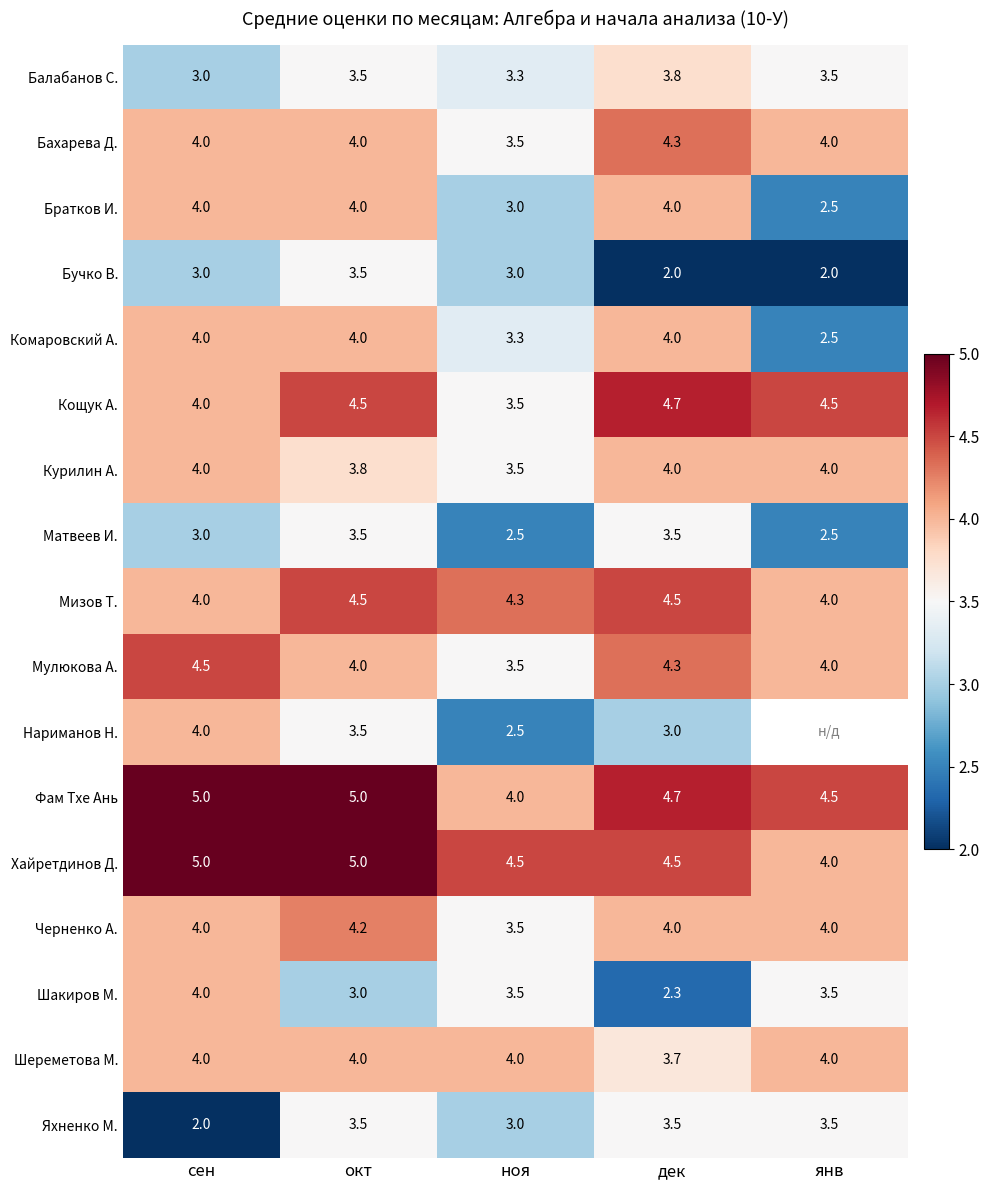

What is the sum of the Мизов Т. values at сен and ноя?

8.3